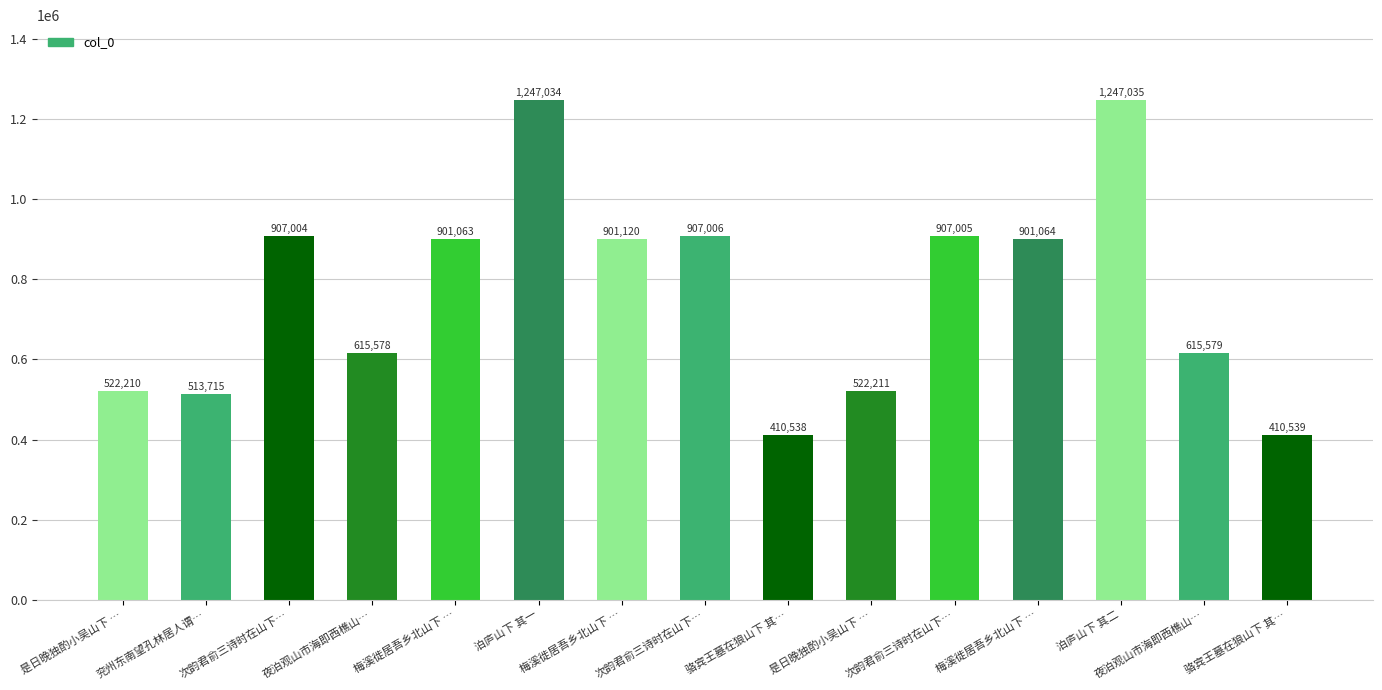

What is the sum of all values?

11528701